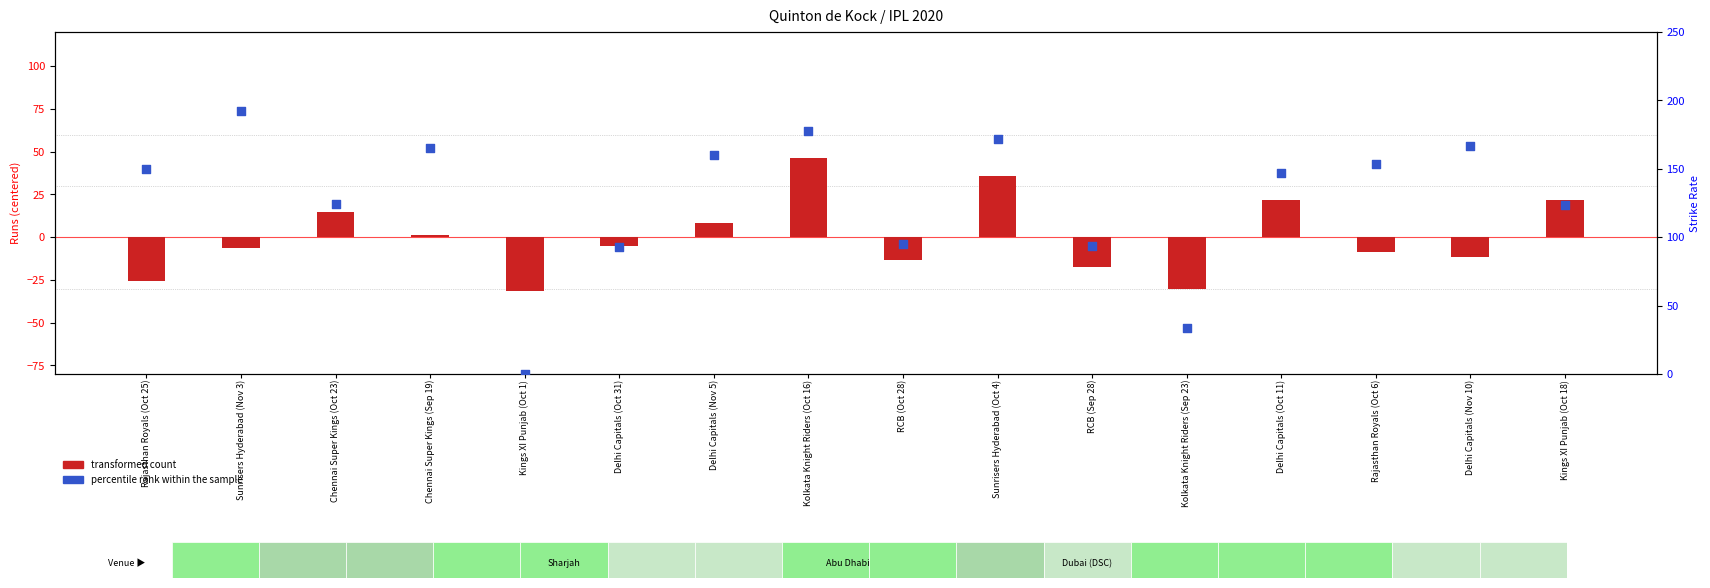

What are all the series names shown in the legend?

transformed count, percentile rank within the sample